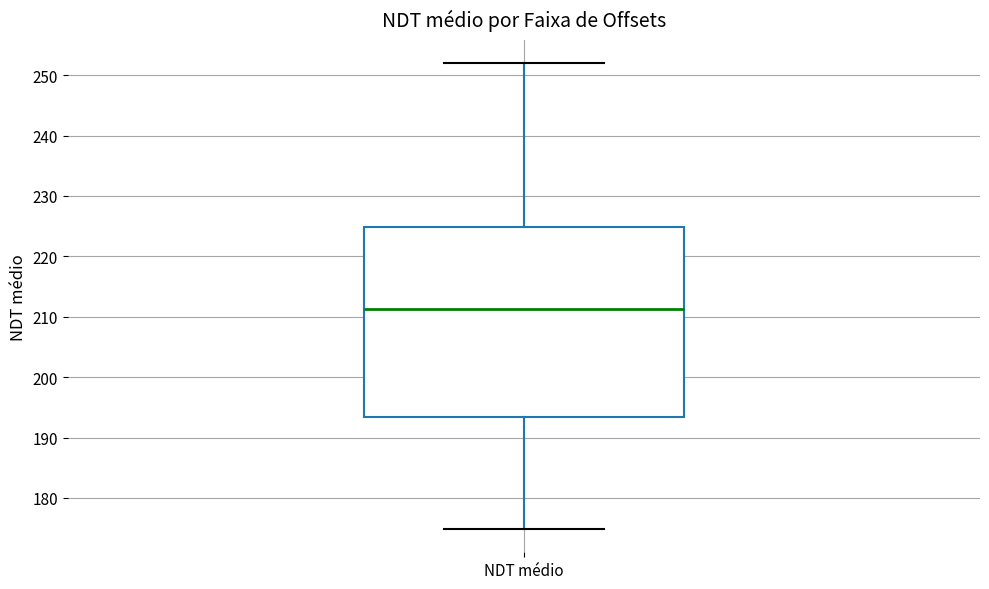

Read this box plot against the y-axis: the position of the median line, the range covered by the box, and the ends of both whiskers. The values are not printed on the chart, so give them approximately, as read against the axis.

median 211, box 193 to 225, whiskers 175 to 252